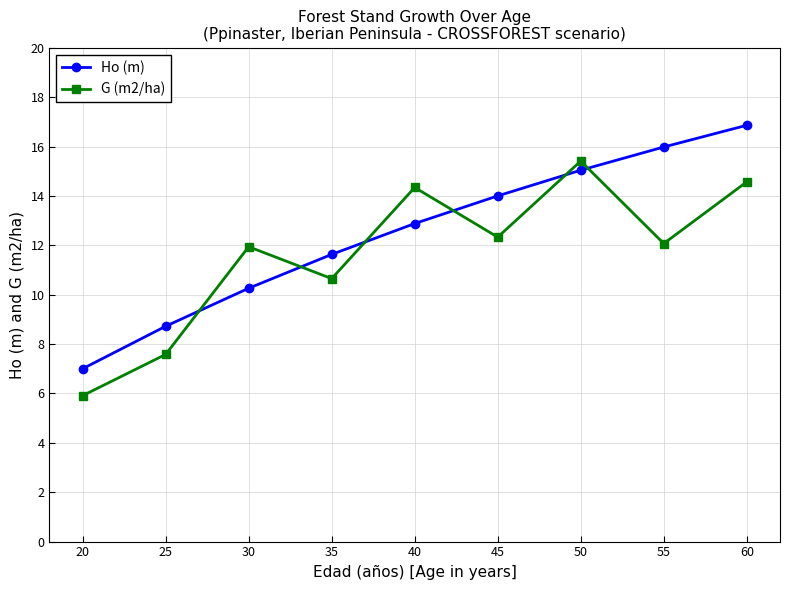

True or false: G (m2/ha) and Ho (m) intersect in this chart.

True